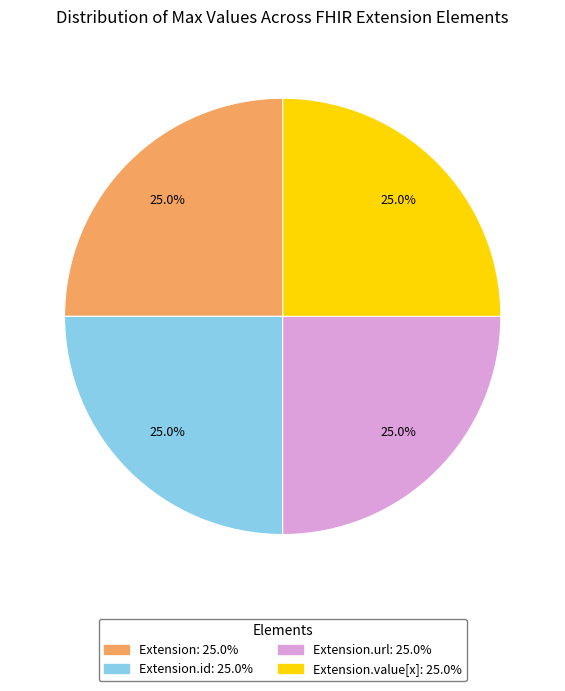

To the nearest percent, what is the difference between the largest and smallest slice percentages?

0%